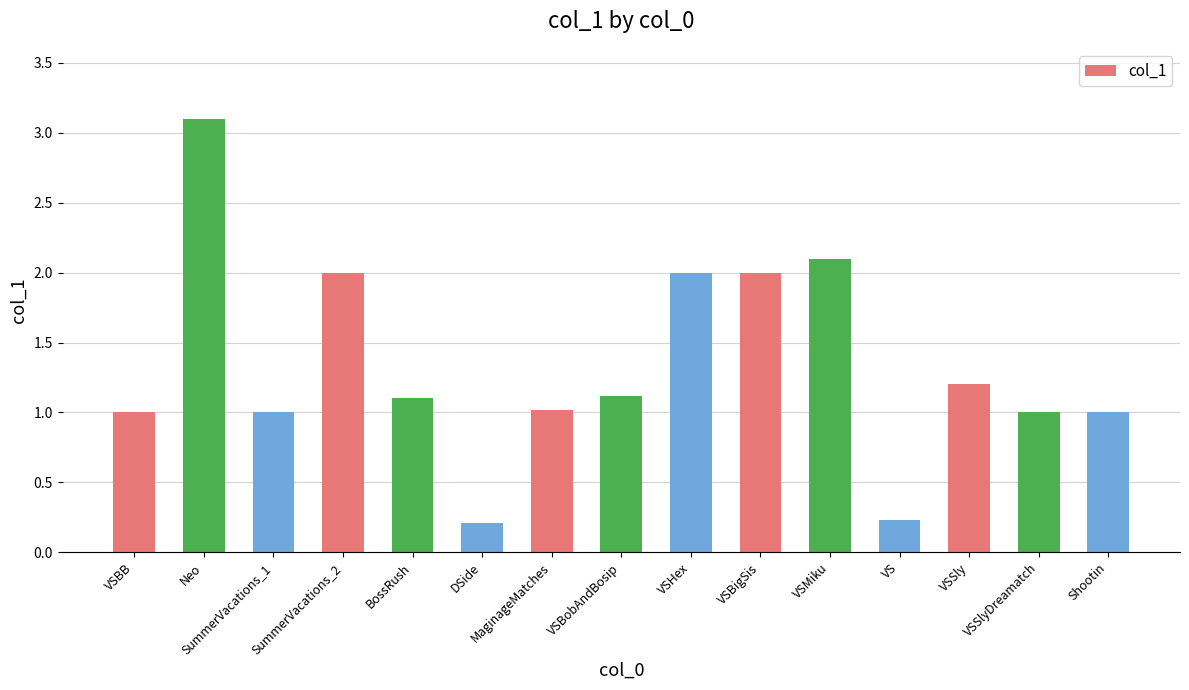

Reading left to right, list all the values displayed in this chart.

1.0	3.1	1.0	2.0	1.1	0.2	1.0	1.1	2.0	2.0	2.1	0.2	1.2	1.0	1.0